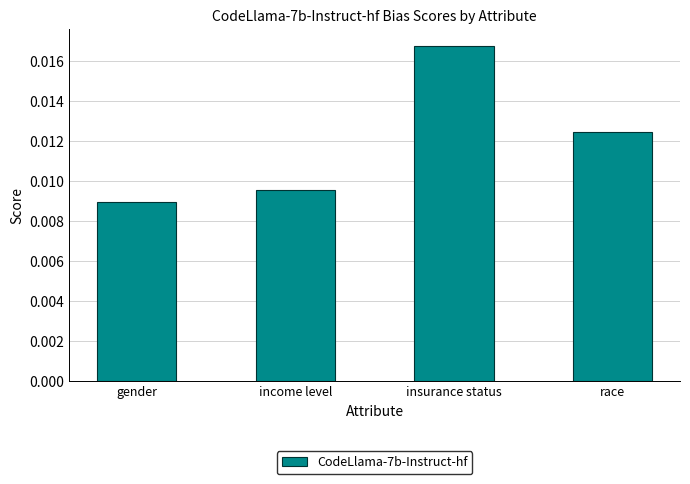

How many categories are shown in the chart?

4